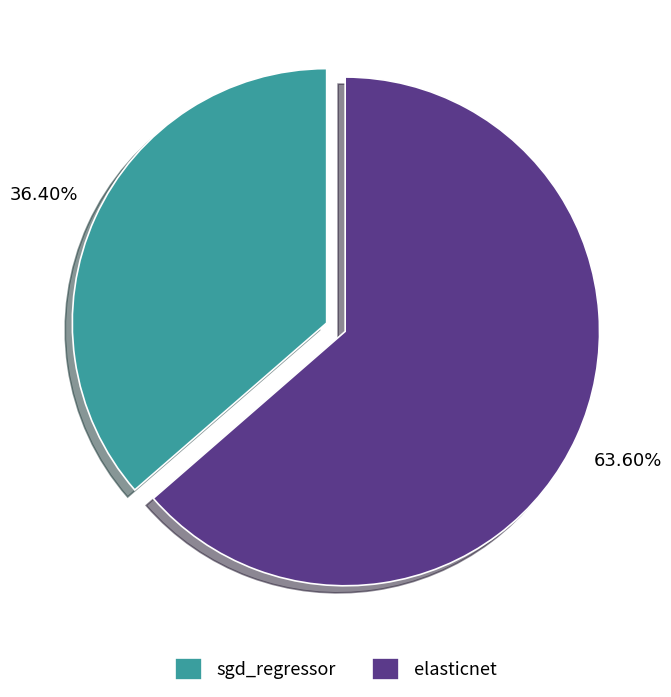

What is the largest slice in the pie chart?

elasticnet